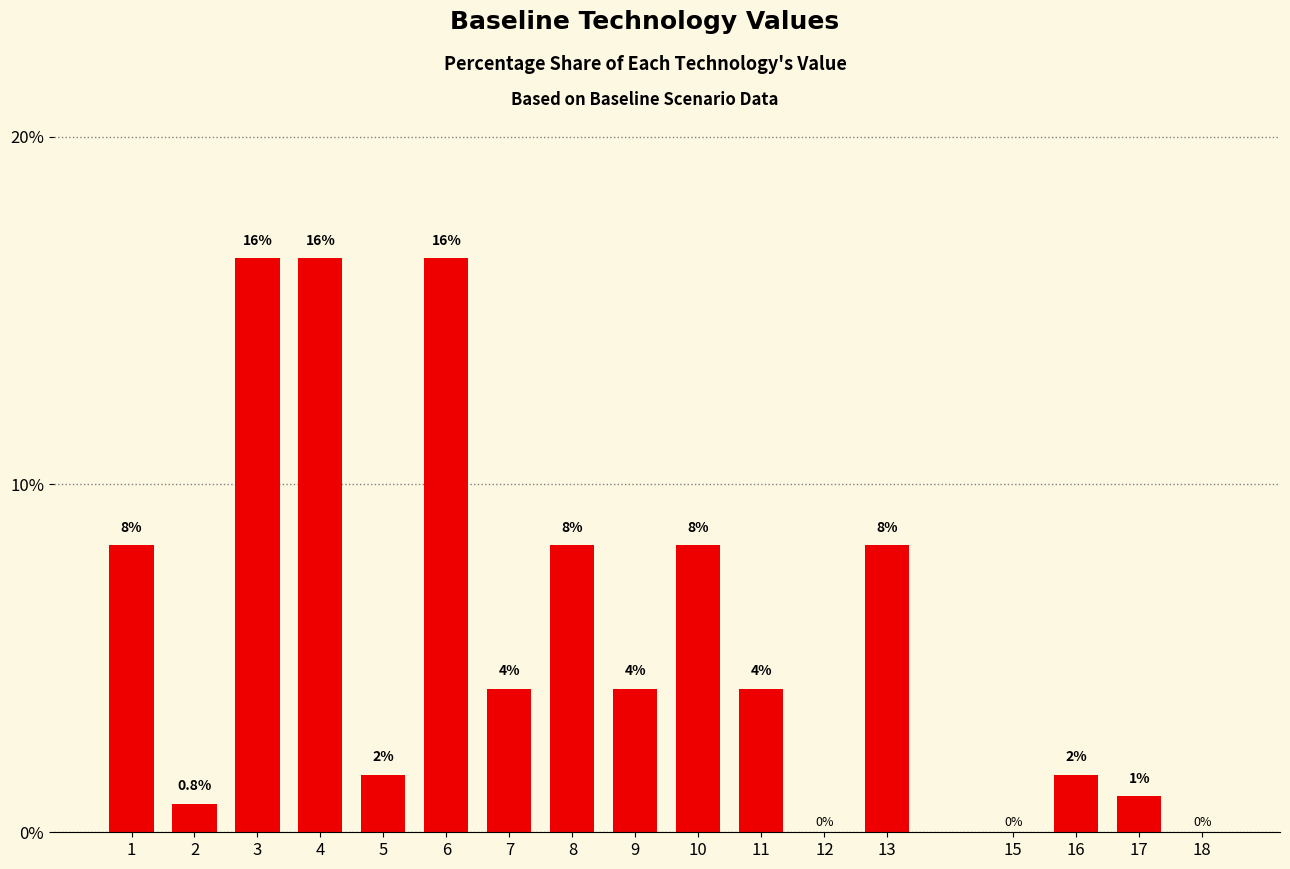

What is the difference between the second highest and second lowest values?

16.5